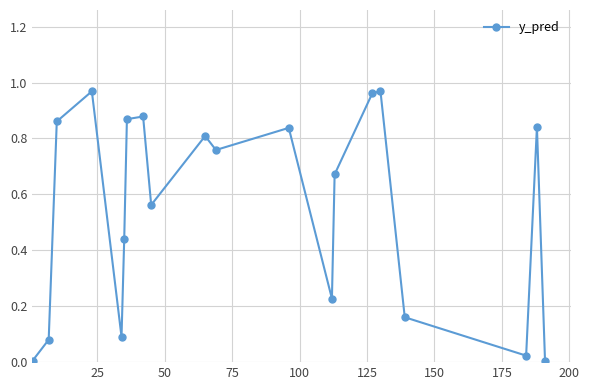

What is the sum of all values?

11.0